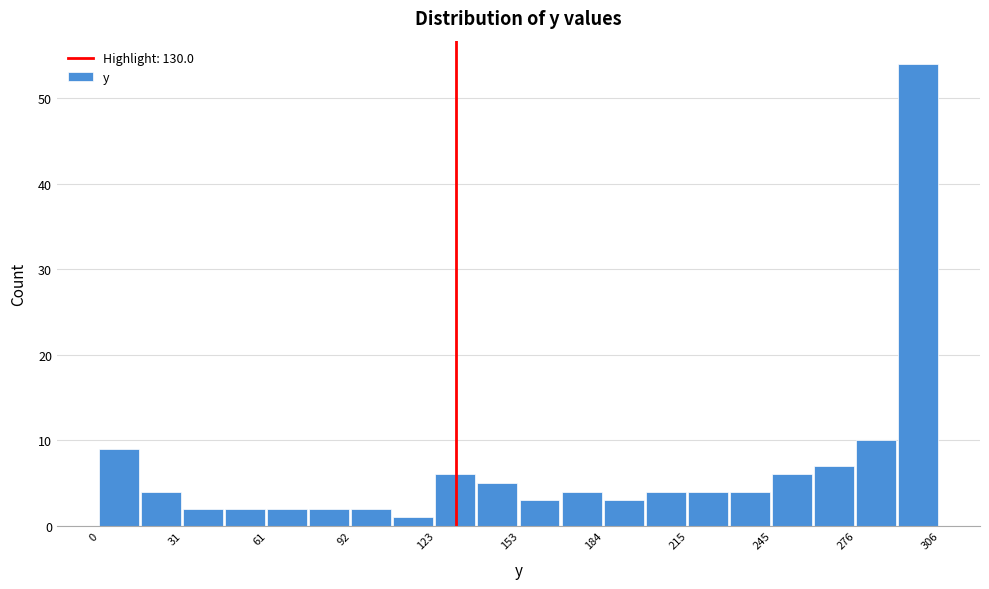

Read against the x-axis, roughly where is the centre of the tallest bar?

300